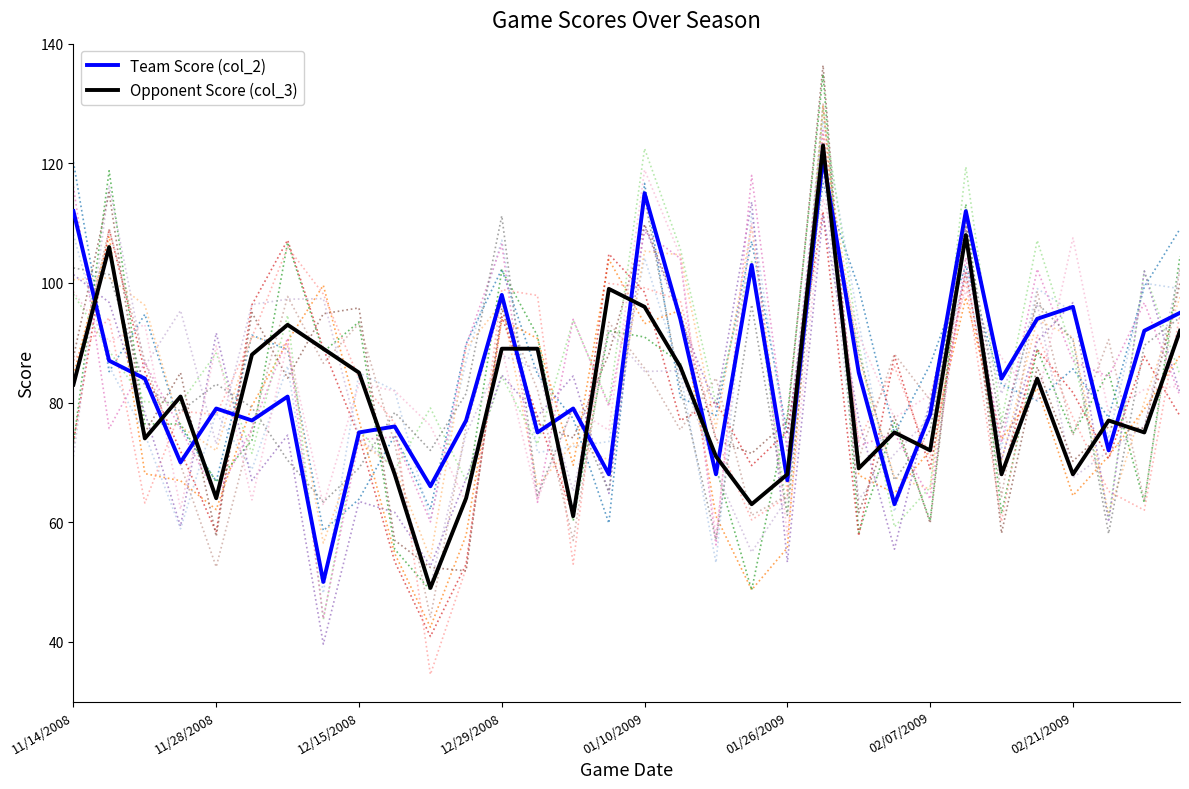

Which series has the widest spread of values?

Opponent Score (col_3)